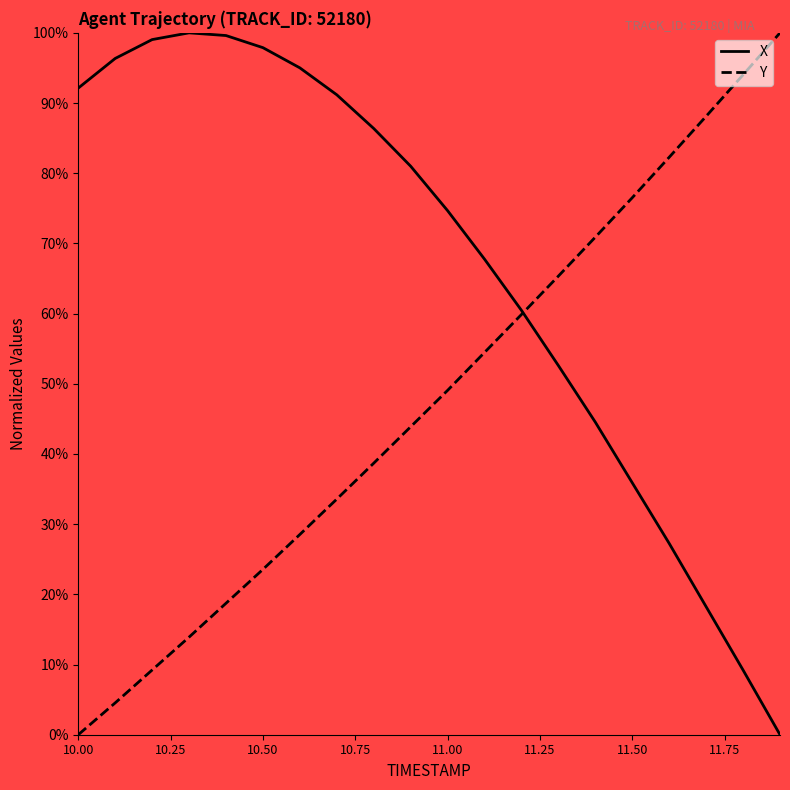

What is the difference between the maximum and minimum values in the X series?

100.0